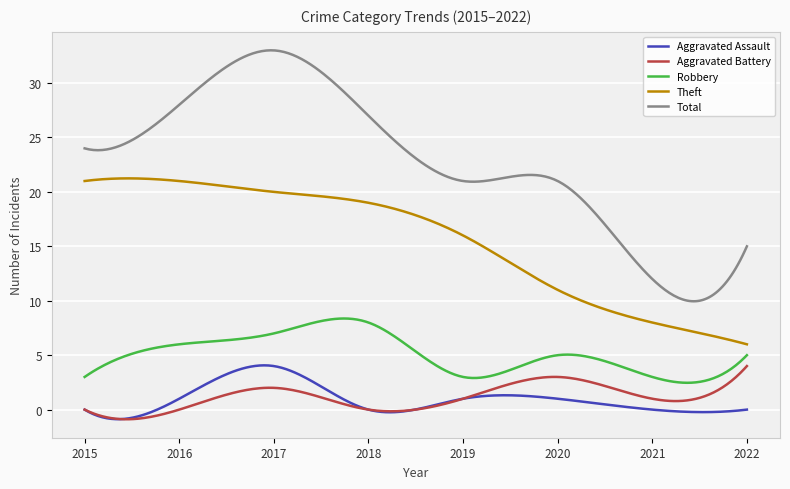

What is the maximum value for Robbery?

8.4